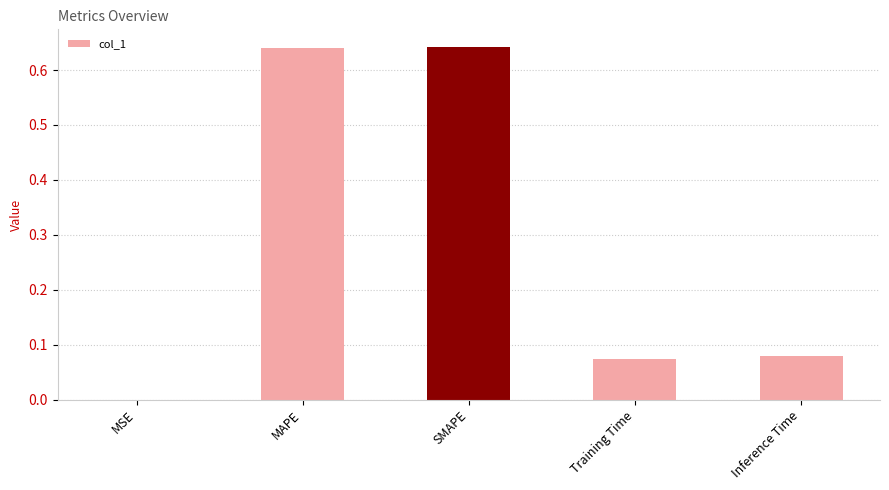

What is the sum of all values?

1.4